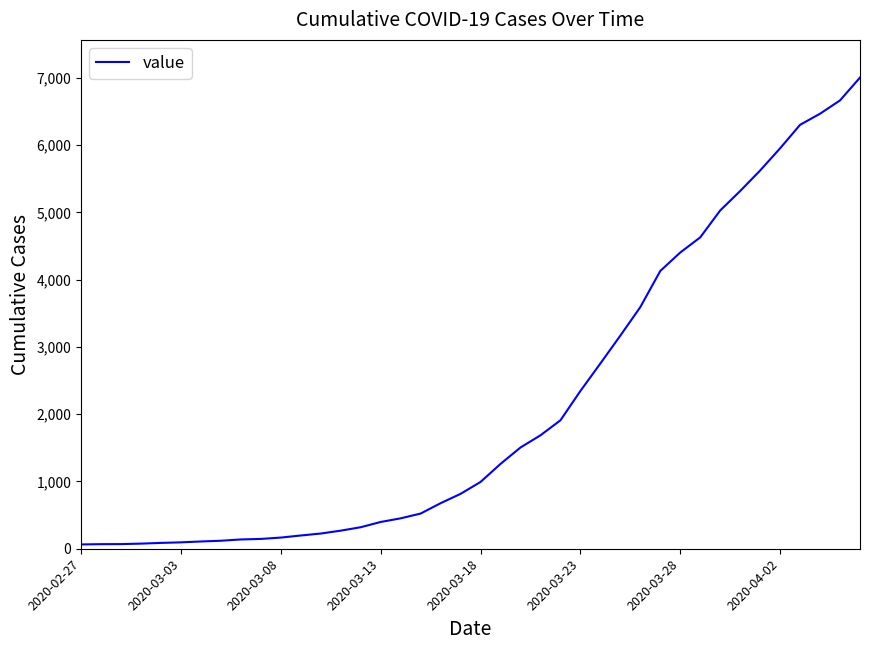

What is the difference between the maximum and minimum values?

6939